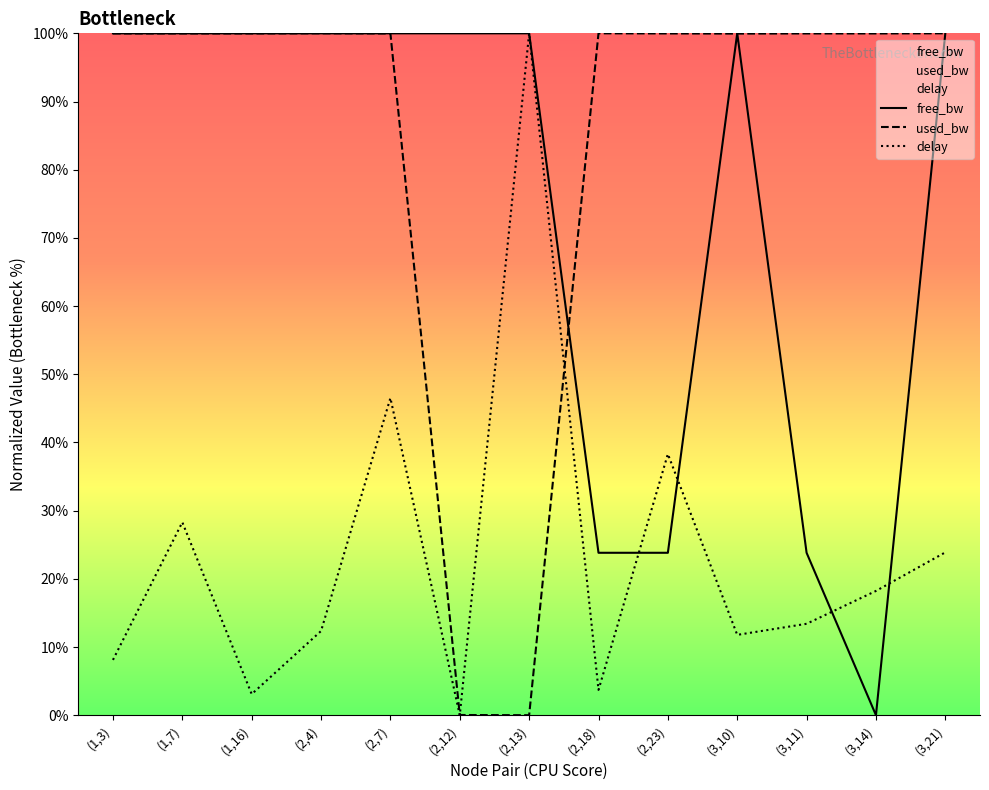

How many values in used_bw are above zero?

12